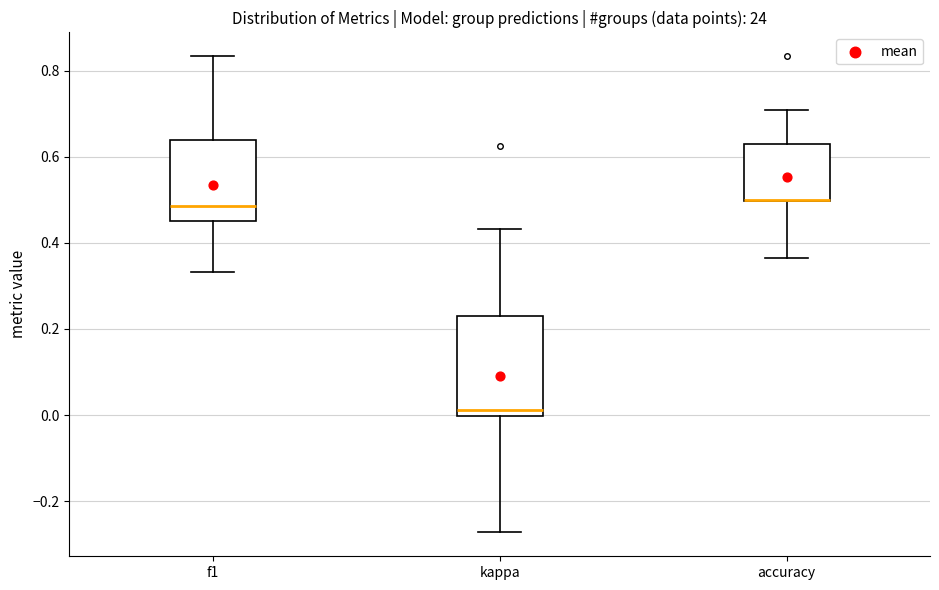

Comparing the boxes themselves (not the whiskers), which one is the tallest?

kappa